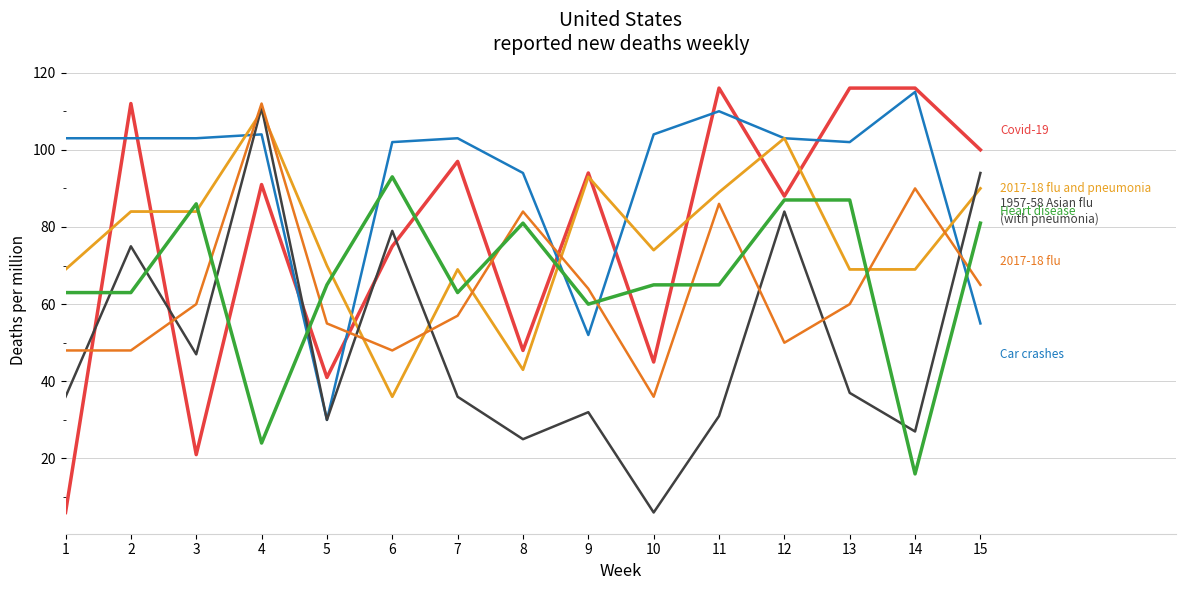

What is the maximum value shown in the chart?

116